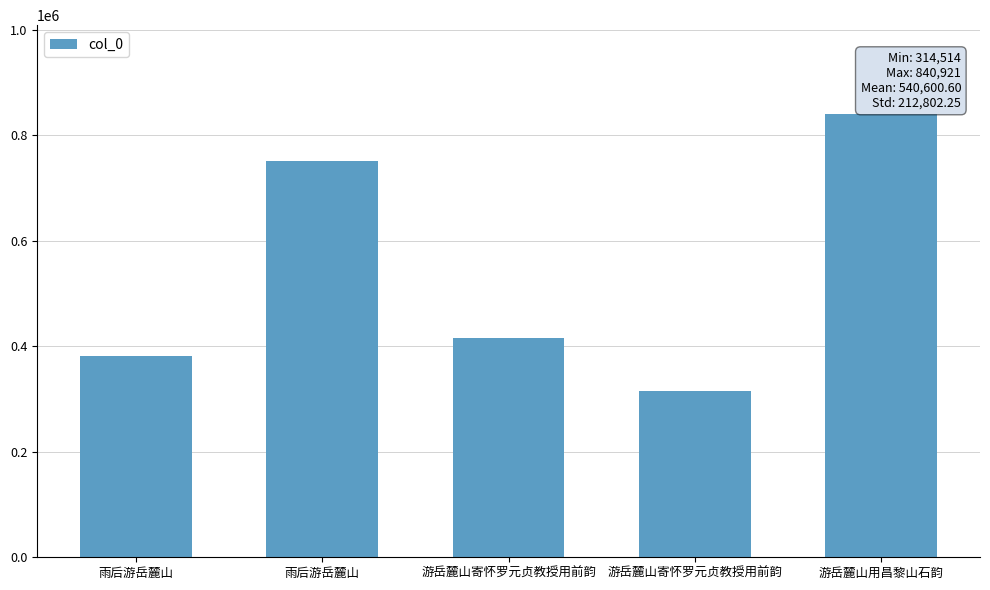

Reading right to left, list all the values displayed in this chart.

840921	314514	415841	750627	381100